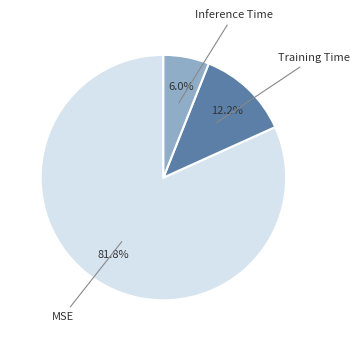

True or false: MSE accounts for 68% of the total.

False